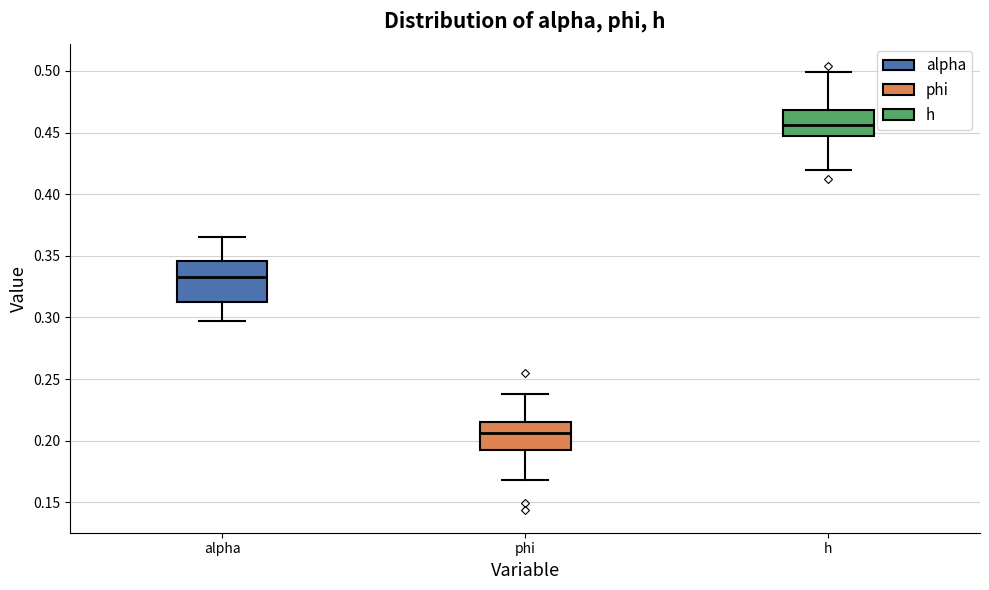

Where is the lower edge of the box for h on the y-axis? The values are not printed on the chart, so give them approximately, as read against the axis.

0.445